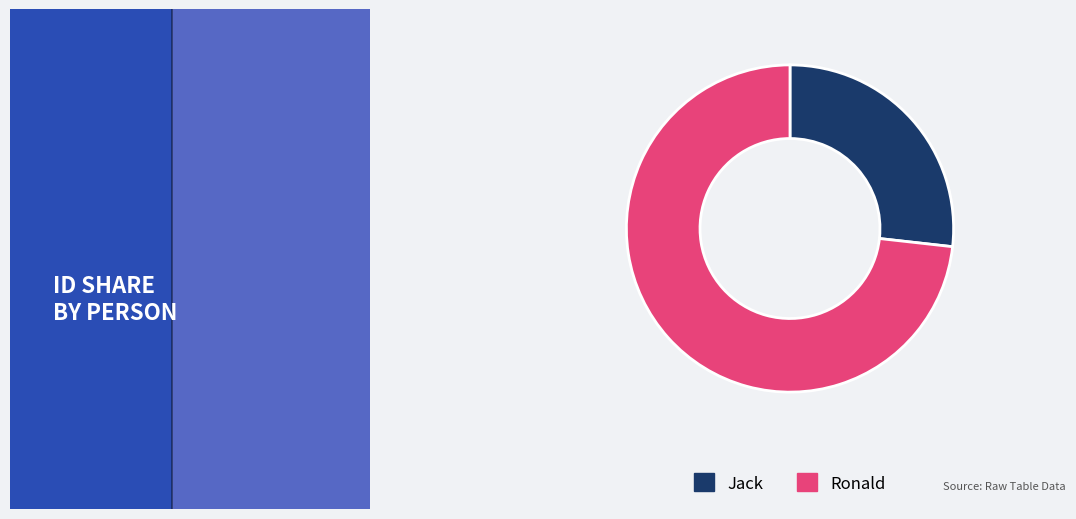

Which category has the biggest portion of the pie?

Ronald